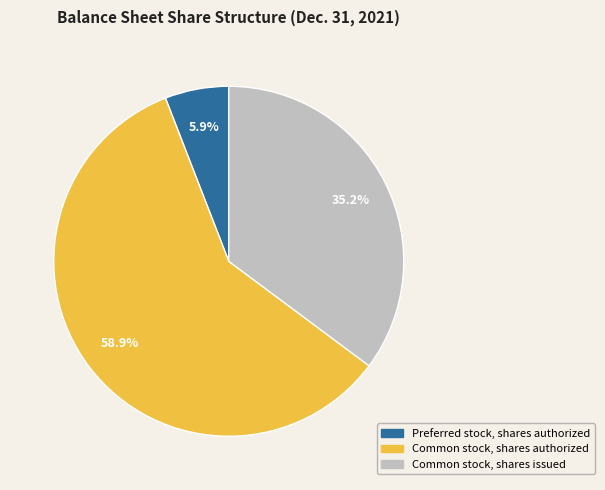

How much of the chart is everything except Common stock, shares authorized?

41.1%